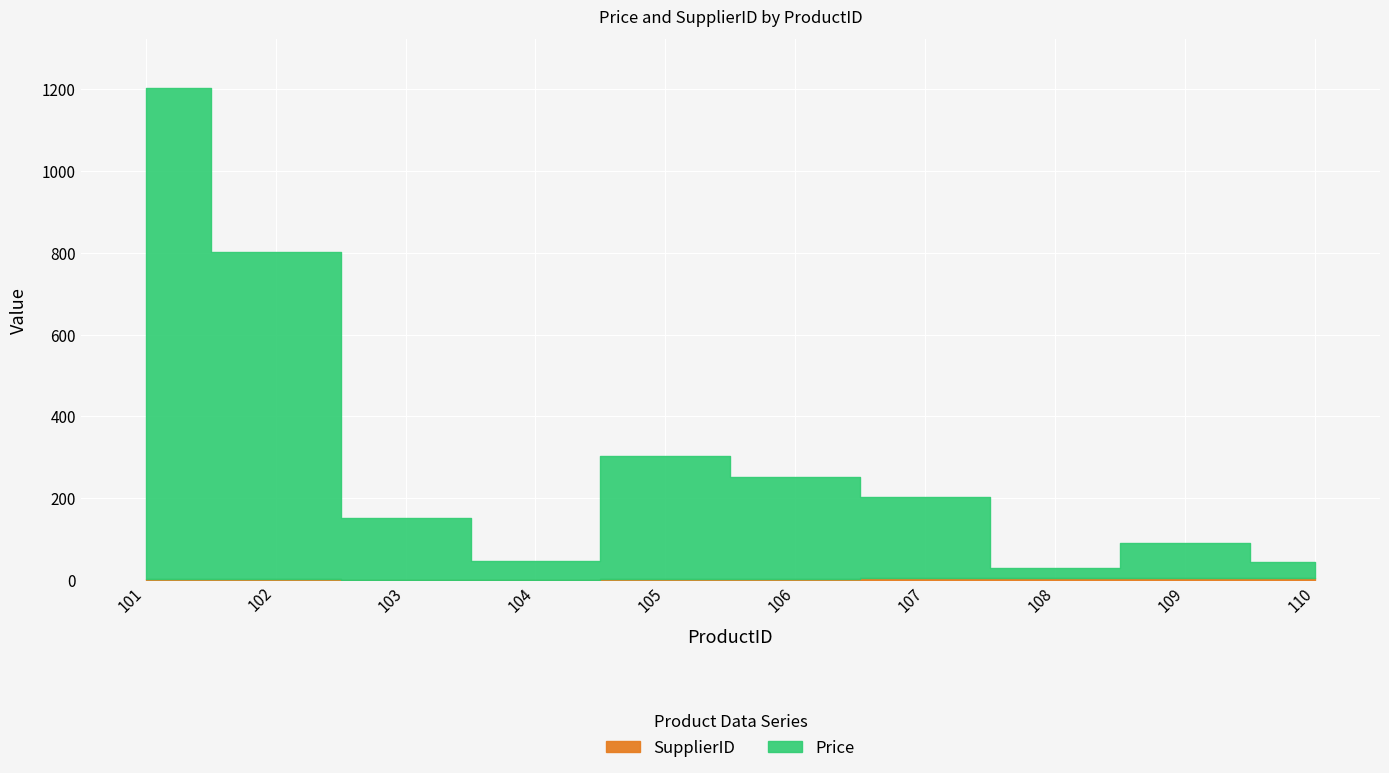

Count the SupplierID values in the range 2 to 4.

6